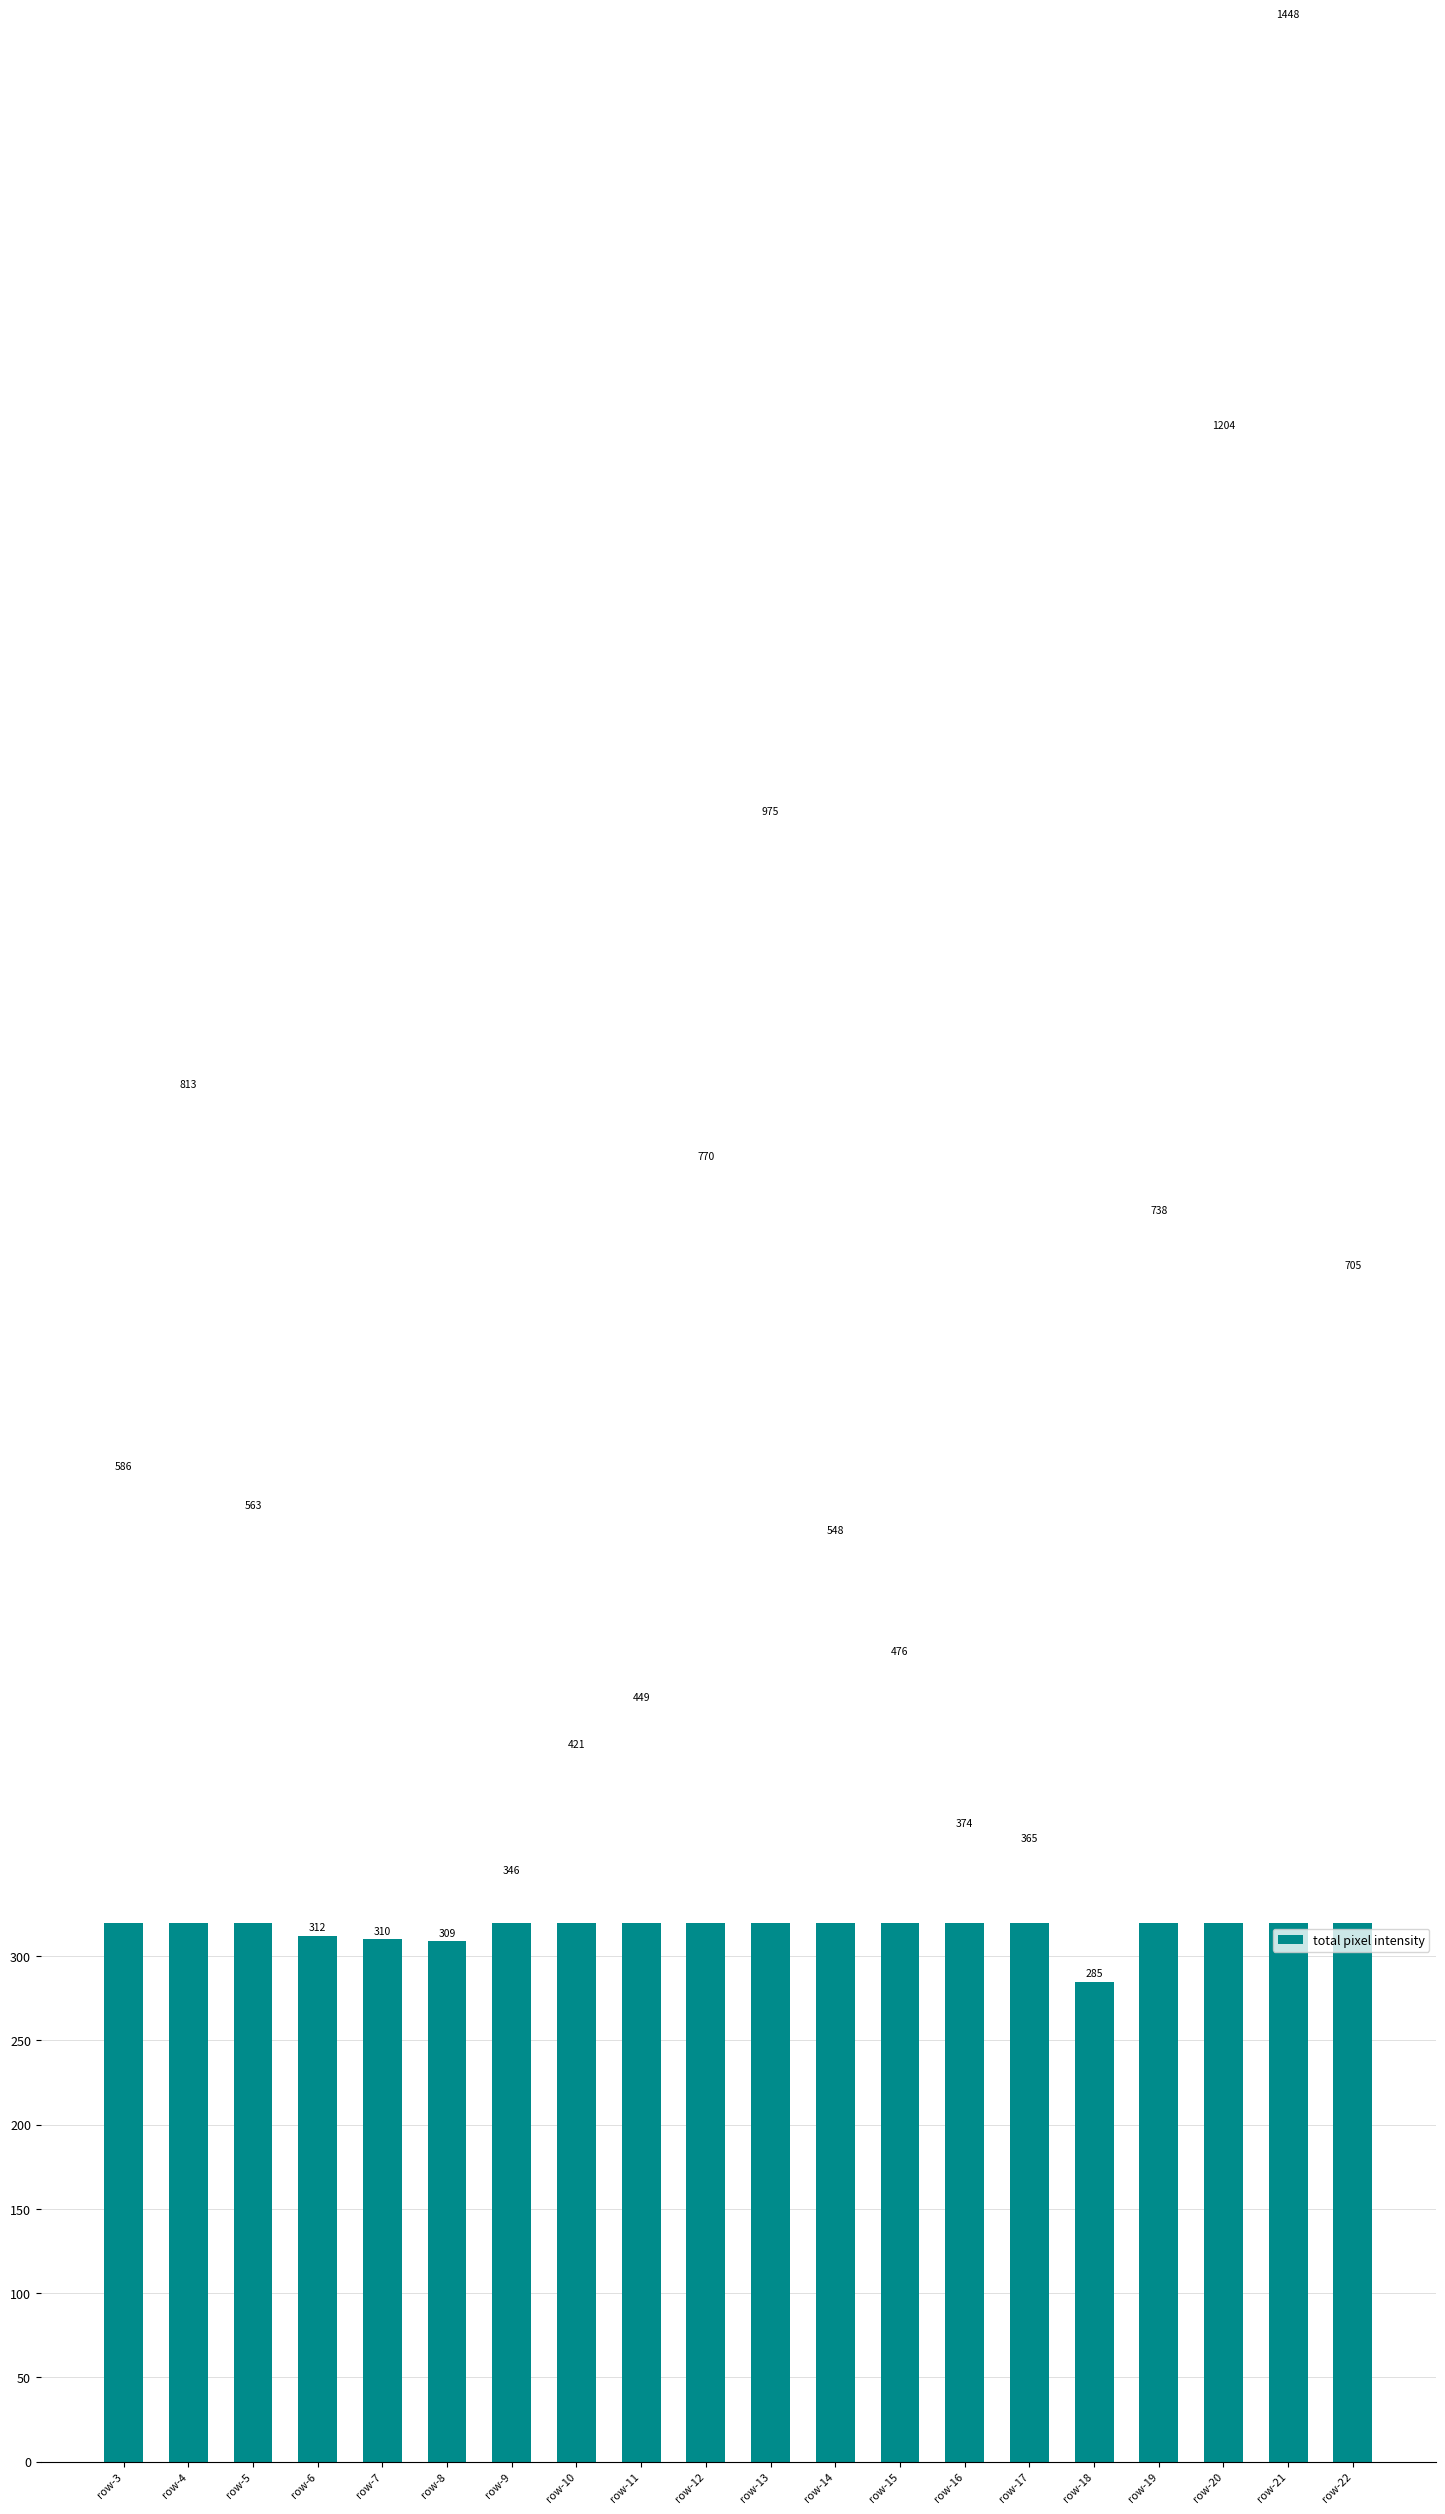

What is the ratio of the value at row-6 to the value at row-16?

0.8